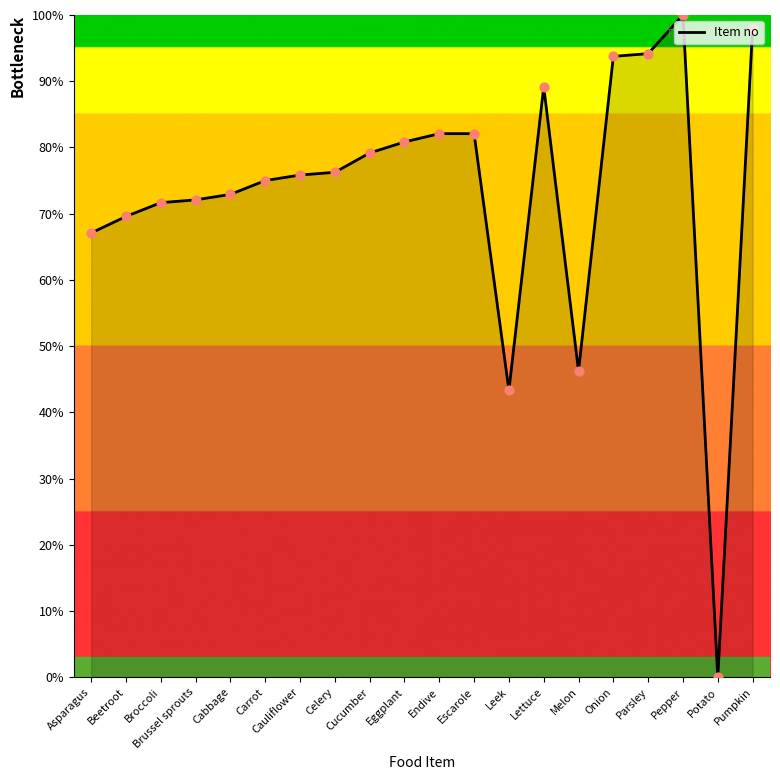

Between Parsley and Lettuce, which is larger?

Parsley